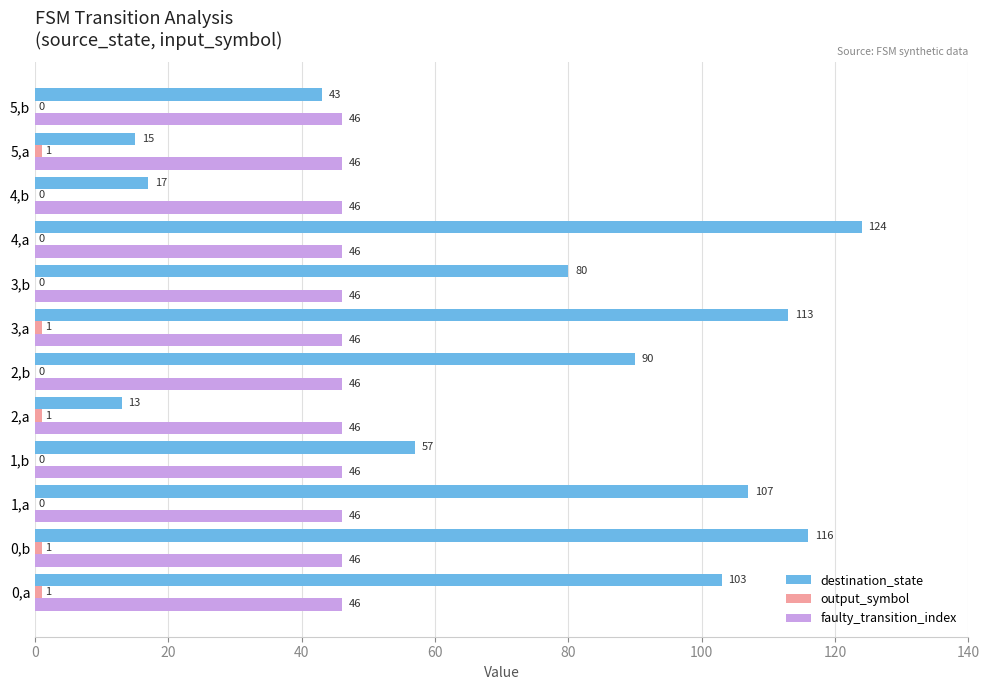

Which series has the largest range (max minus min)?

destination_state